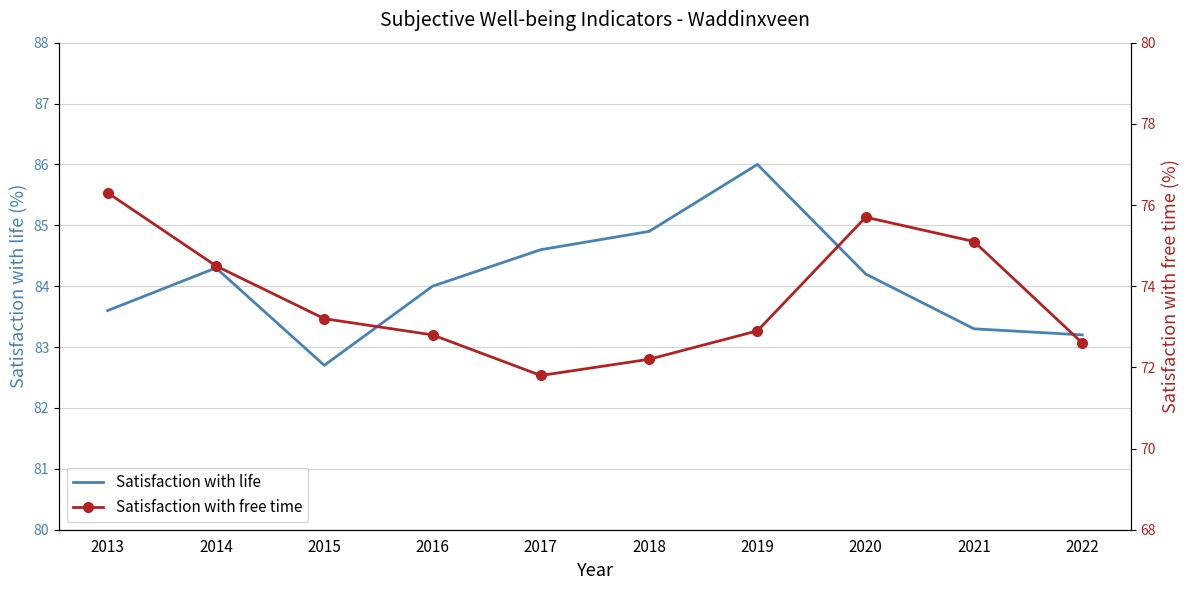

Rank the categories by Satisfaction with free time value from lowest to highest.

2017, 2018, 2022, 2016, 2019, 2015, 2014, 2021, 2020, 2013